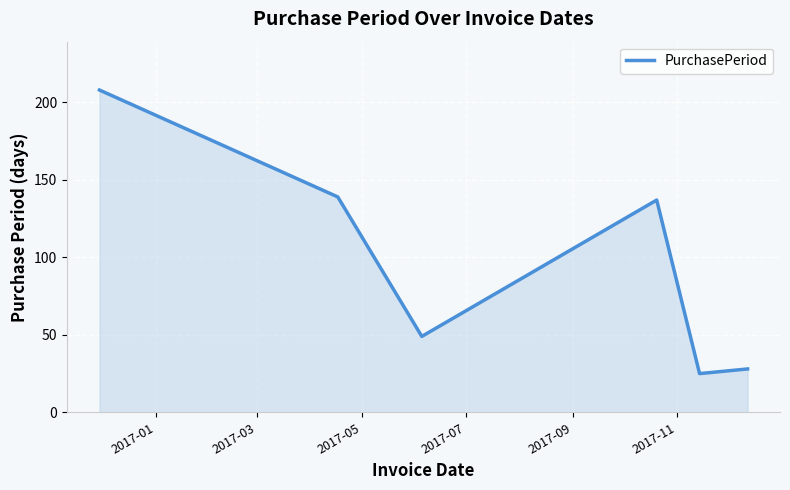

What is the difference between the maximum and minimum values?

183